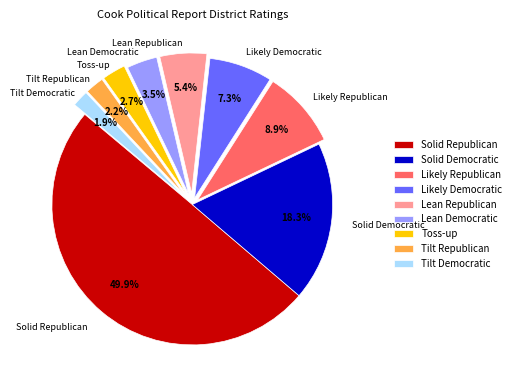

To the nearest percent, what is the combined percentage of Toss-up and Tilt Republican?

5%